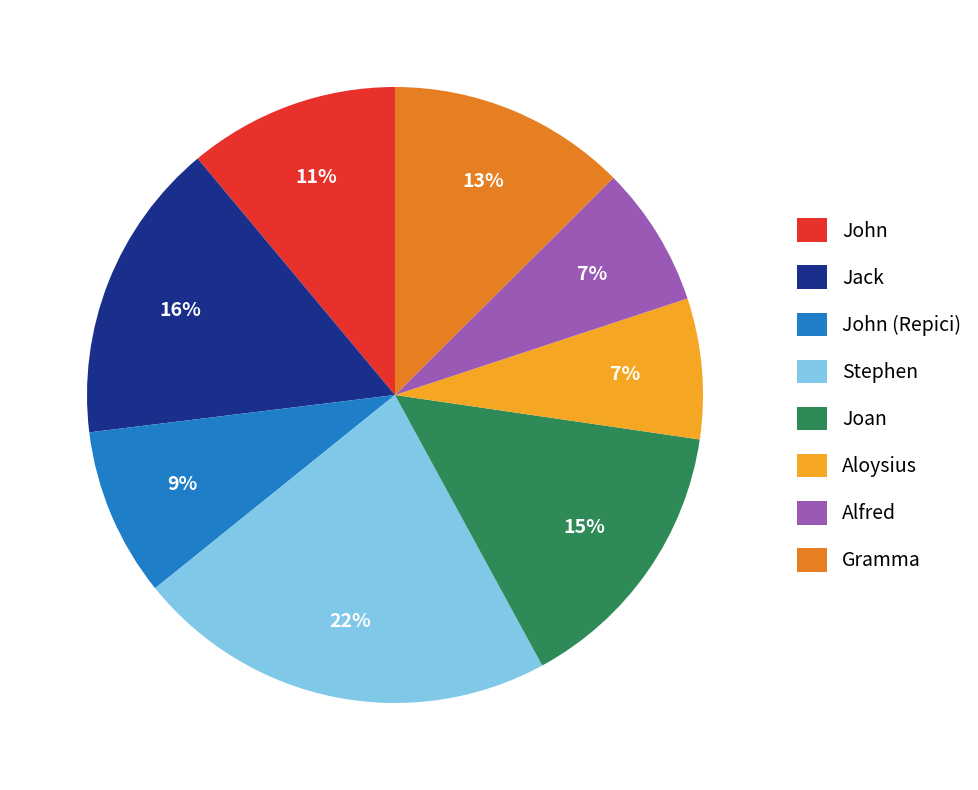

How many slices are in this pie chart?

8